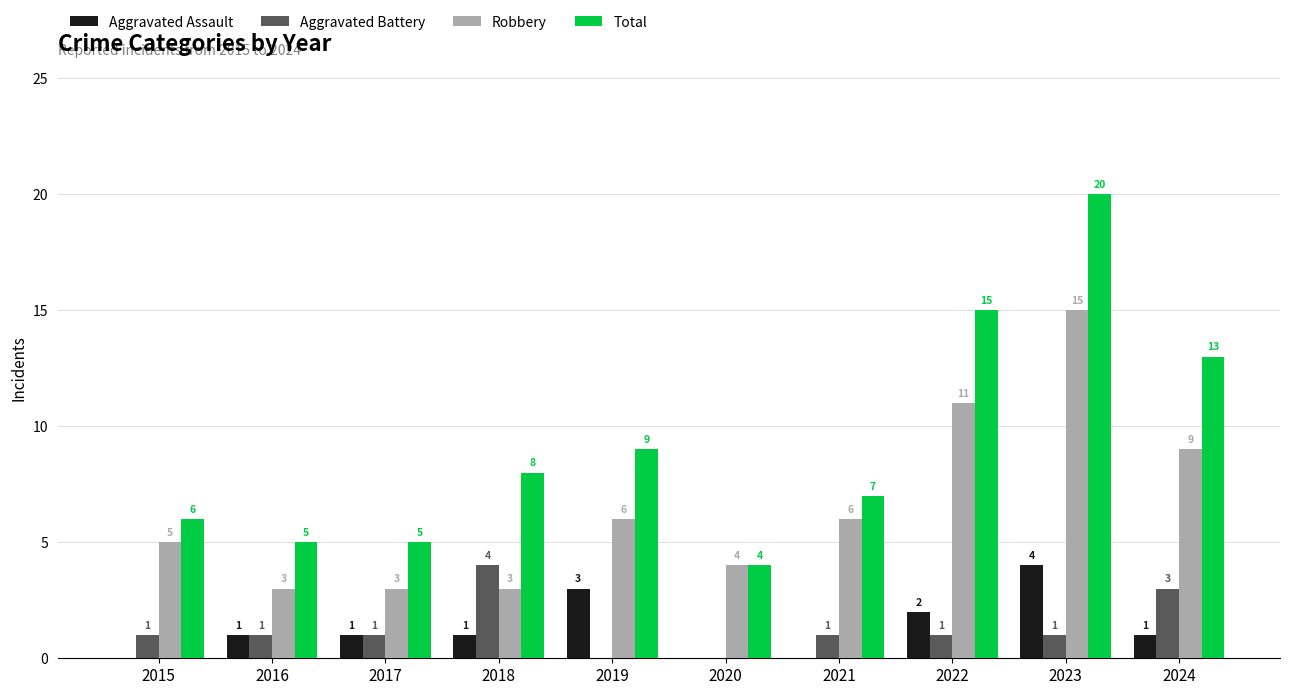

Where is Total nearest to the value 12?

2024